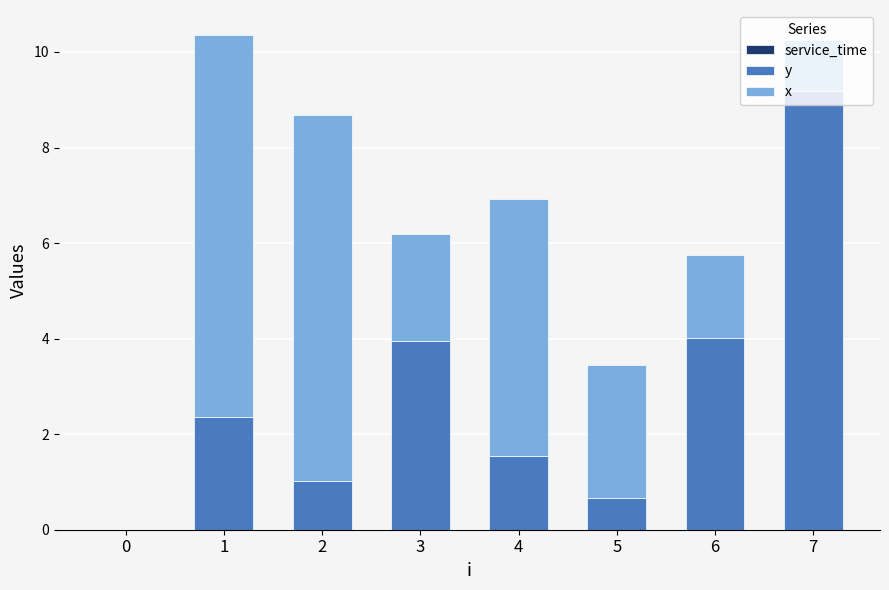

What is the total value across all series at 1?

10.4